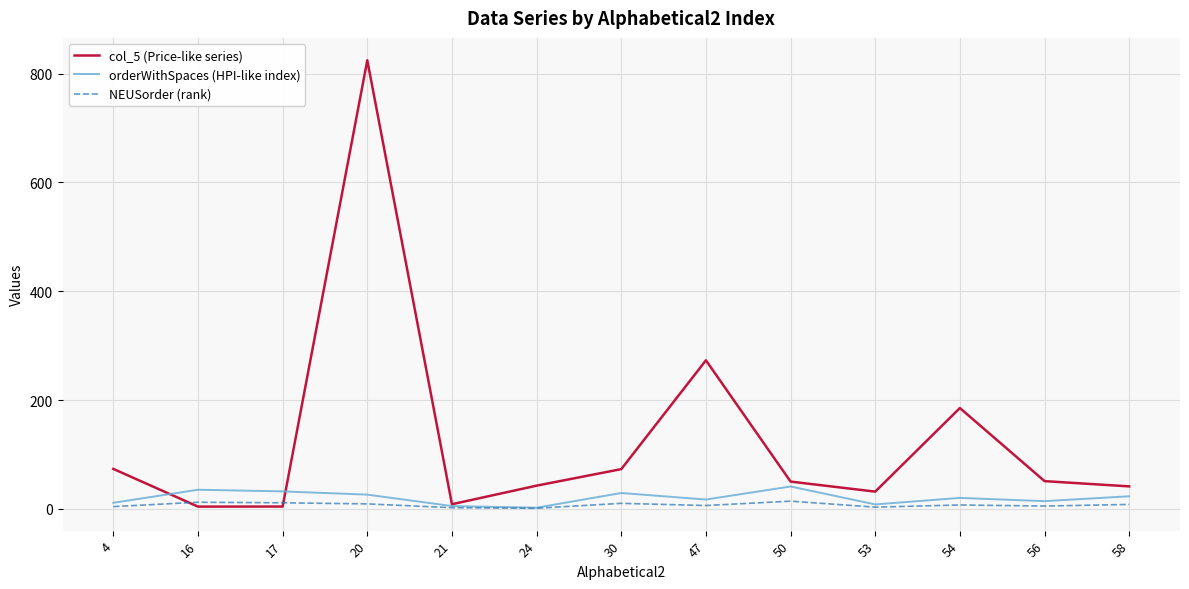

What are all the series names shown in the legend?

col_5 (Price-like series), orderWithSpaces (HPI-like index), NEUSorder (rank)